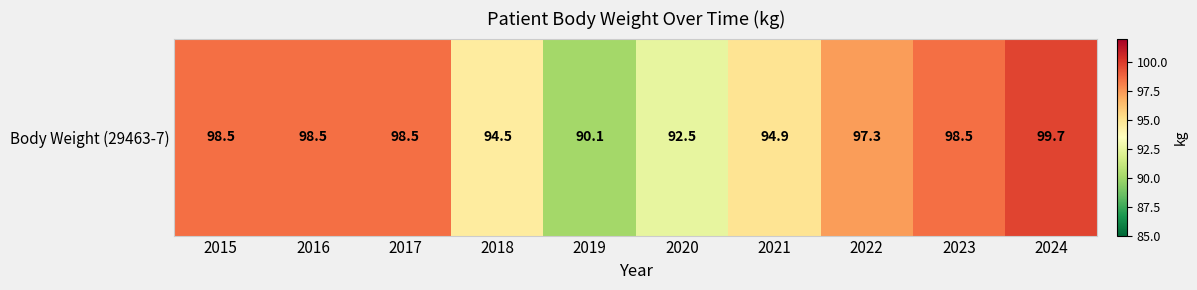

Where is the data nearest to the value 94?

2018